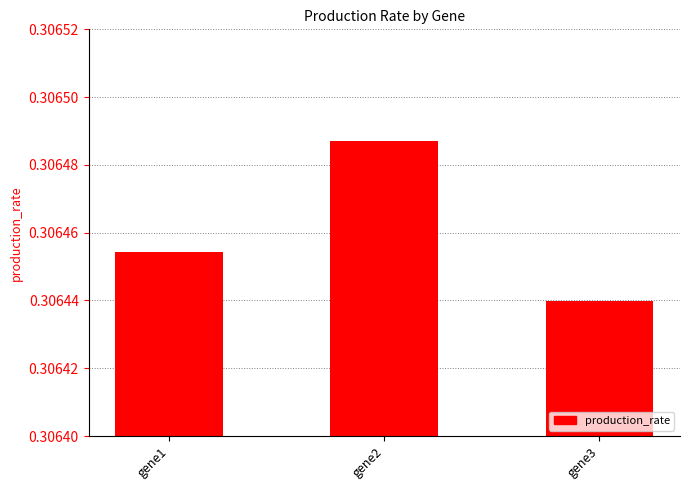

List the labels in order of value, smallest first.

gene3, gene1, gene2